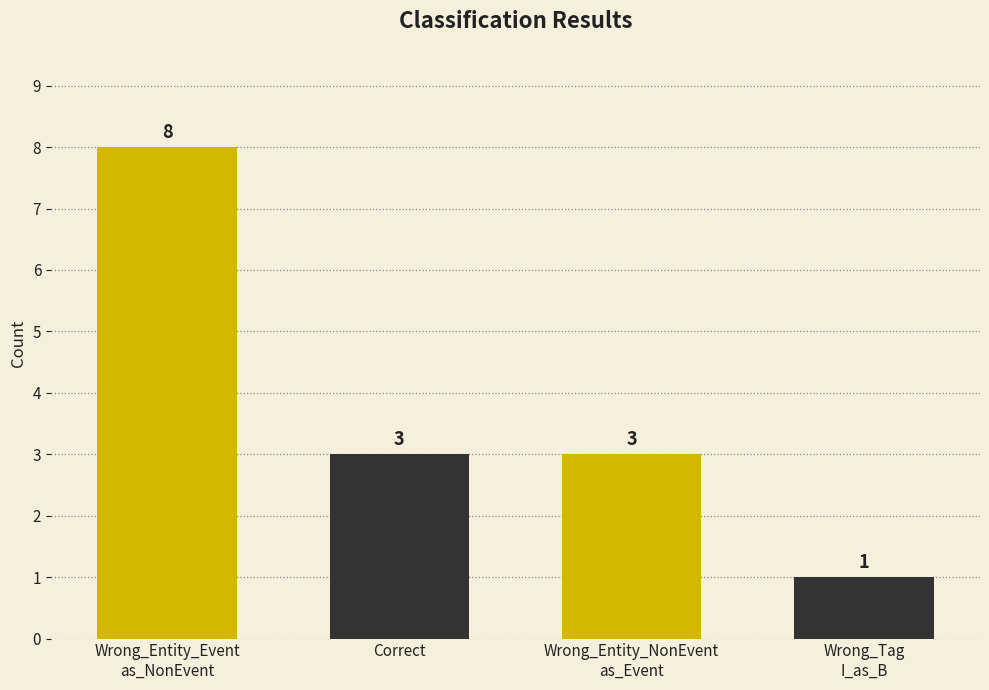

How many bars are there in total?

4